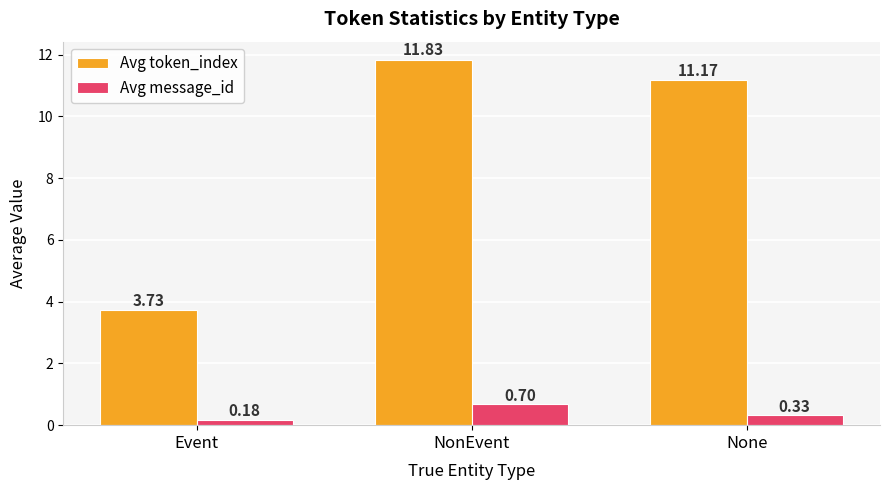

What is the average value of the Avg message_id series?

0.4